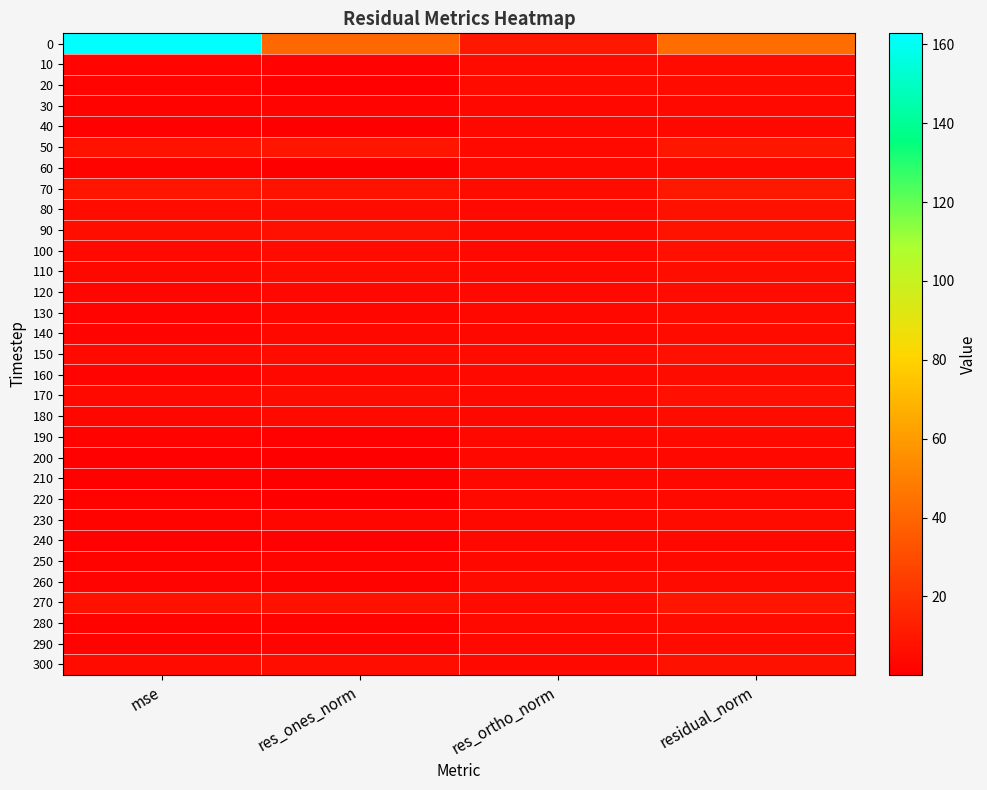

Reading left to right, what are all the values shown in this chart?

0: mse=162.8	res_ones_norm=41.1	res_ortho_norm=10.0	residual_norm=42.3
10: mse=2.4	res_ones_norm=1.9	res_ortho_norm=4.8	residual_norm=5.2
20: mse=2.1	res_ones_norm=1.0	res_ortho_norm=4.7	residual_norm=4.8
30: mse=1.6	res_ones_norm=2.1	res_ortho_norm=3.6	residual_norm=4.2
40: mse=1.2	res_ones_norm=0.5	res_ortho_norm=3.6	residual_norm=3.7
50: mse=8.2	res_ones_norm=8.5	res_ortho_norm=4.2	residual_norm=9.5
60: mse=1.6	res_ones_norm=0.2	res_ortho_norm=4.2	residual_norm=4.2
70: mse=8.7	res_ones_norm=8.3	res_ortho_norm=5.2	residual_norm=9.8
80: mse=4.7	res_ones_norm=5.6	res_ortho_norm=4.5	residual_norm=7.2
90: mse=6.0	res_ones_norm=7.0	res_ortho_norm=4.0	residual_norm=8.1
100: mse=4.1	res_ones_norm=5.2	res_ortho_norm=4.3	residual_norm=6.7
110: mse=3.5	res_ones_norm=4.6	res_ortho_norm=4.1	residual_norm=6.2
120: mse=3.0	res_ones_norm=3.6	res_ortho_norm=4.5	residual_norm=5.8
130: mse=2.0	res_ones_norm=2.7	res_ortho_norm=3.9	residual_norm=4.7
140: mse=2.4	res_ones_norm=3.7	res_ortho_norm=3.6	residual_norm=5.2
150: mse=4.2	res_ones_norm=4.8	res_ortho_norm=4.8	residual_norm=6.8
160: mse=2.6	res_ones_norm=3.3	res_ortho_norm=4.1	residual_norm=5.3
170: mse=4.2	res_ones_norm=5.4	res_ortho_norm=4.0	residual_norm=6.8
180: mse=3.0	res_ones_norm=4.5	res_ortho_norm=3.6	residual_norm=5.8
190: mse=1.5	res_ones_norm=1.3	res_ortho_norm=3.9	residual_norm=4.1
200: mse=1.3	res_ones_norm=0.7	res_ortho_norm=3.7	residual_norm=3.8
210: mse=1.3	res_ones_norm=0.4	res_ortho_norm=3.8	residual_norm=3.8
220: mse=1.5	res_ones_norm=0.1	res_ortho_norm=4.1	residual_norm=4.1
230: mse=1.9	res_ones_norm=2.9	res_ortho_norm=3.5	residual_norm=4.6
240: mse=1.2	res_ones_norm=1.1	res_ortho_norm=3.4	residual_norm=3.6
250: mse=1.7	res_ones_norm=2.2	res_ortho_norm=3.7	residual_norm=4.3
260: mse=2.2	res_ones_norm=1.6	res_ortho_norm=4.6	residual_norm=4.9
270: mse=7.7	res_ones_norm=7.7	res_ortho_norm=5.1	residual_norm=9.2
280: mse=2.0	res_ones_norm=1.4	res_ortho_norm=4.4	residual_norm=4.7
290: mse=1.9	res_ones_norm=2.4	res_ortho_norm=4.0	residual_norm=4.6
300: mse=5.1	res_ones_norm=6.3	res_ortho_norm=4.0	residual_norm=7.5